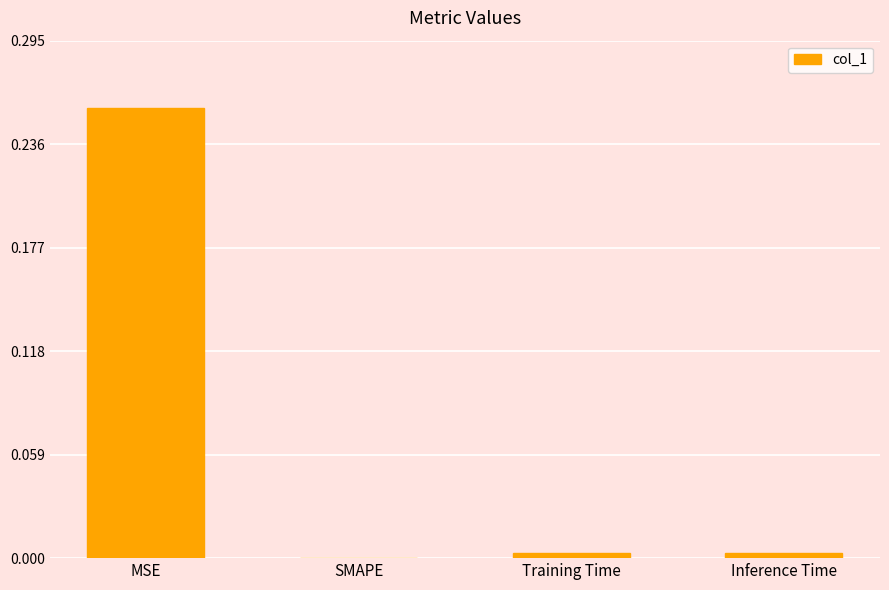

The value at SMAPE is 0.0. True or false?

True